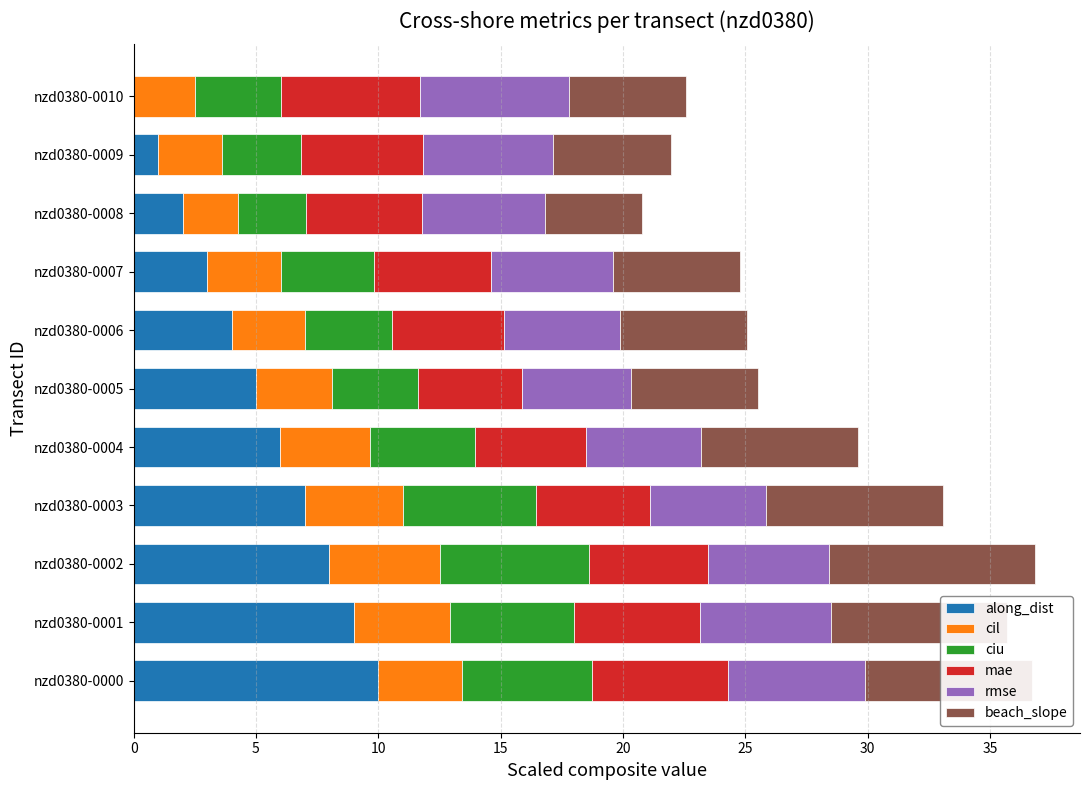

What is the highest value of the along_dist series?

10.0